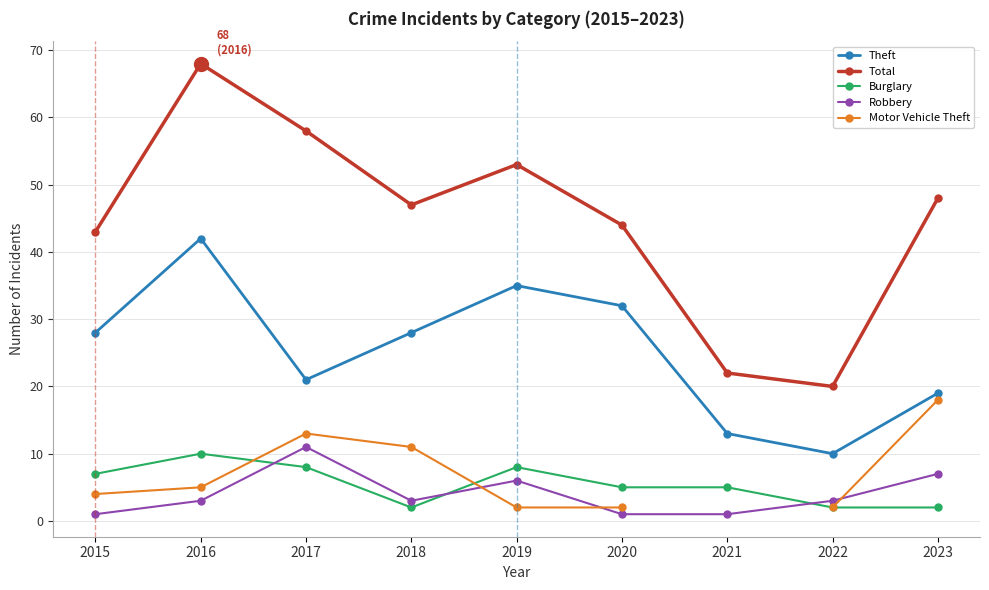

What is the spread (max minus min) of values at 2015?

42.0